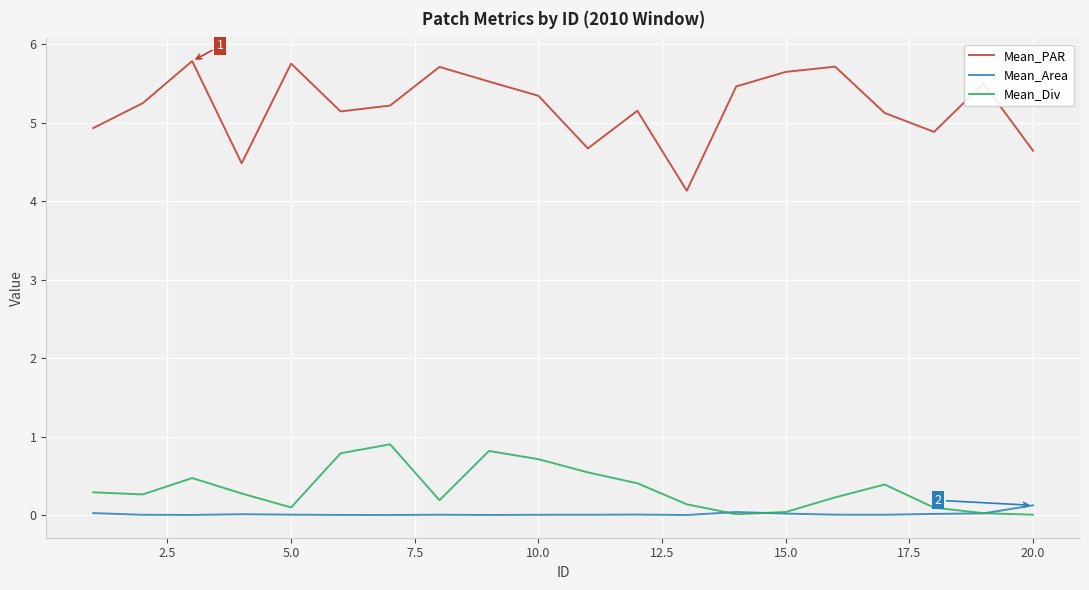

Which series has the largest total across all categories?

Mean_PAR